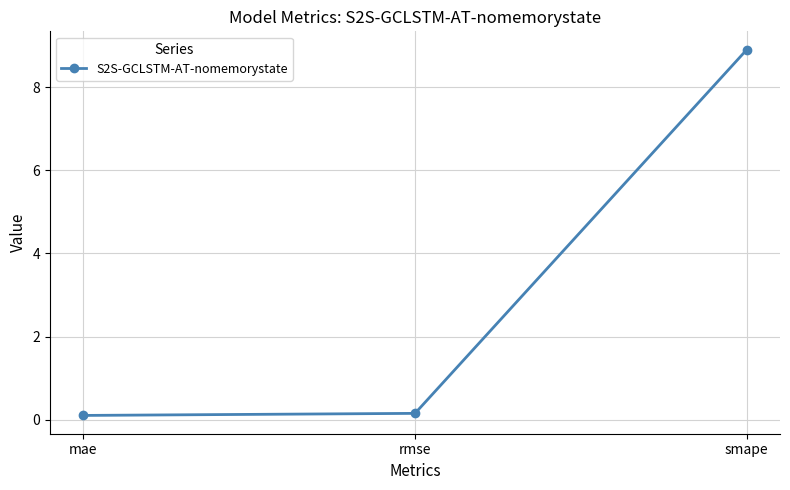

Does the chart display data point markers on the line(s)?

Yes